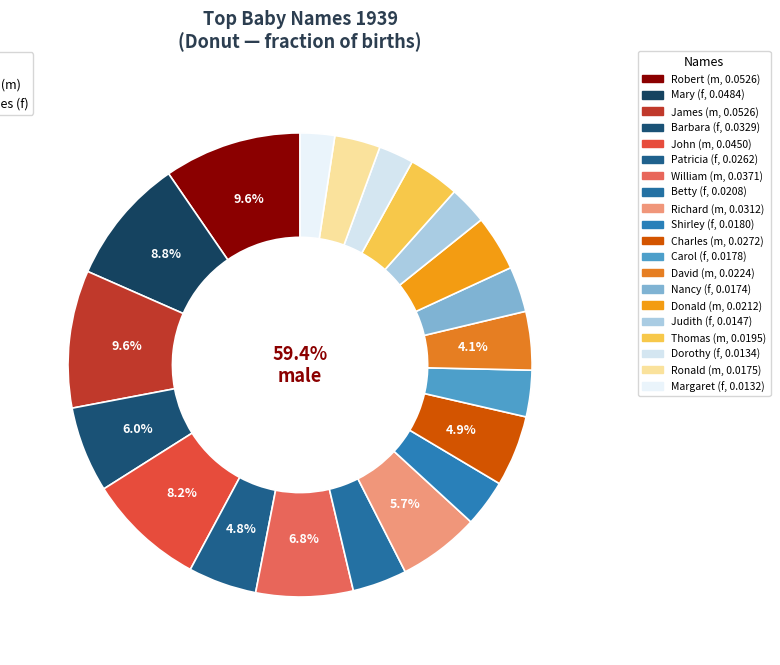

Is there any slice that represents more than half of the pie?

No